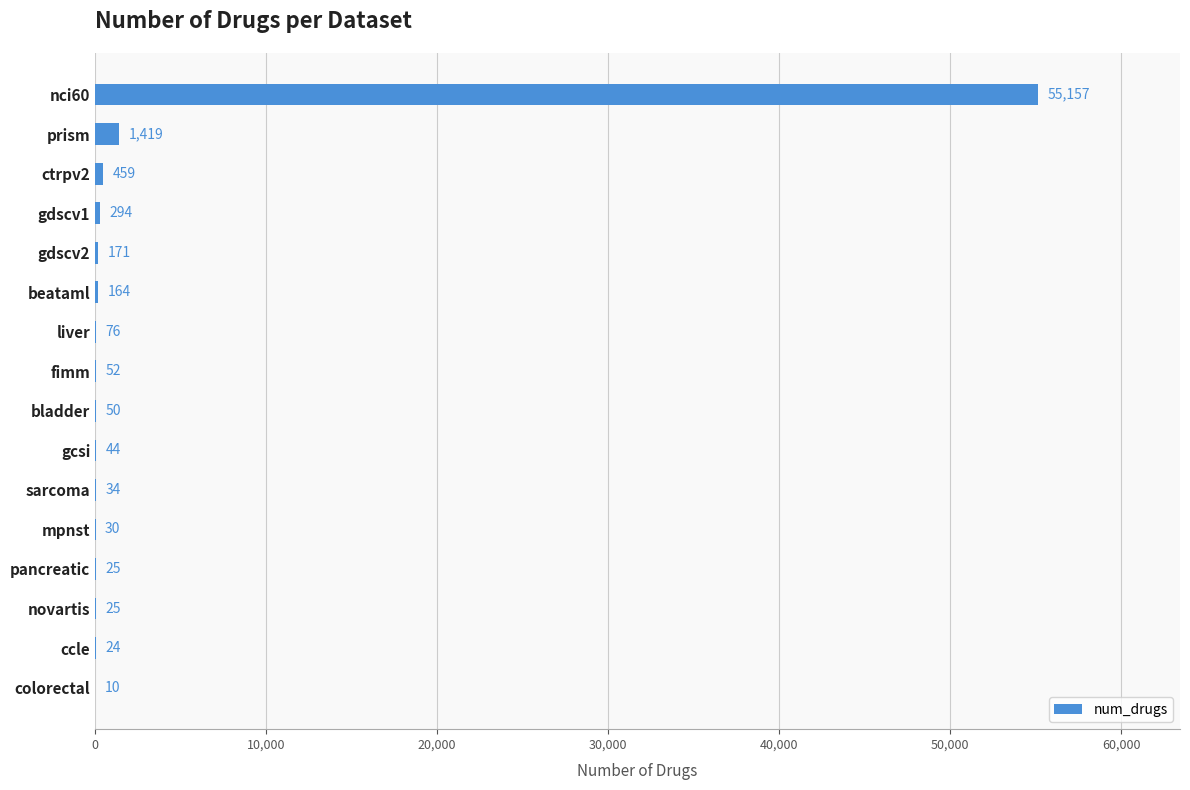

True or false: the data shows 10 at colorectal.

True